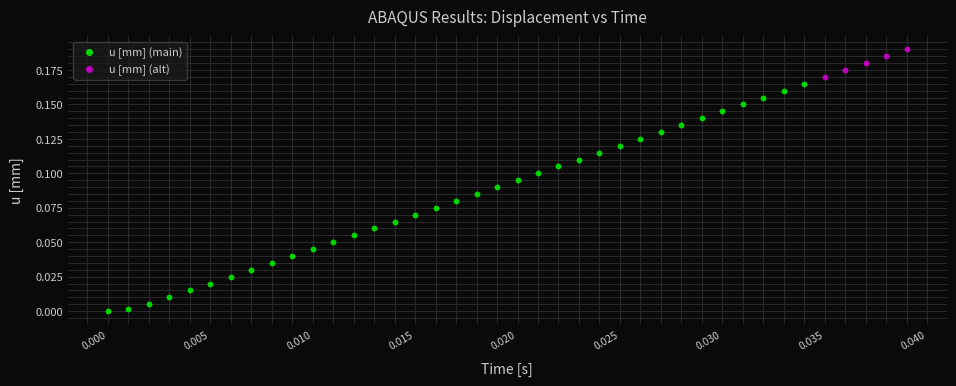

Which series has the widest spread of Y values?

u [mm] (main)